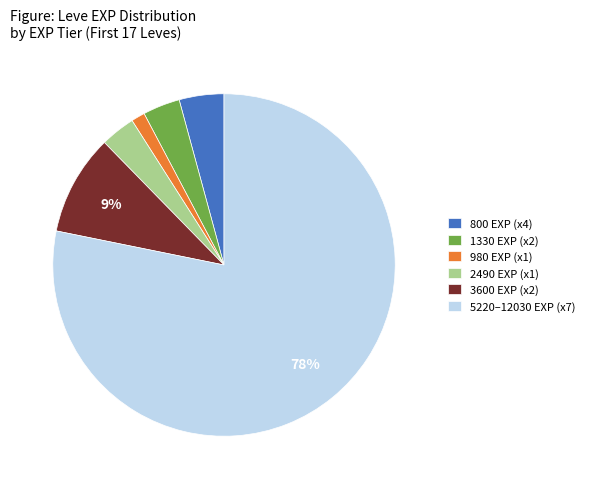

Between 3600 EXP (x2) and 2490 EXP (x1), which is larger?

3600 EXP (x2)